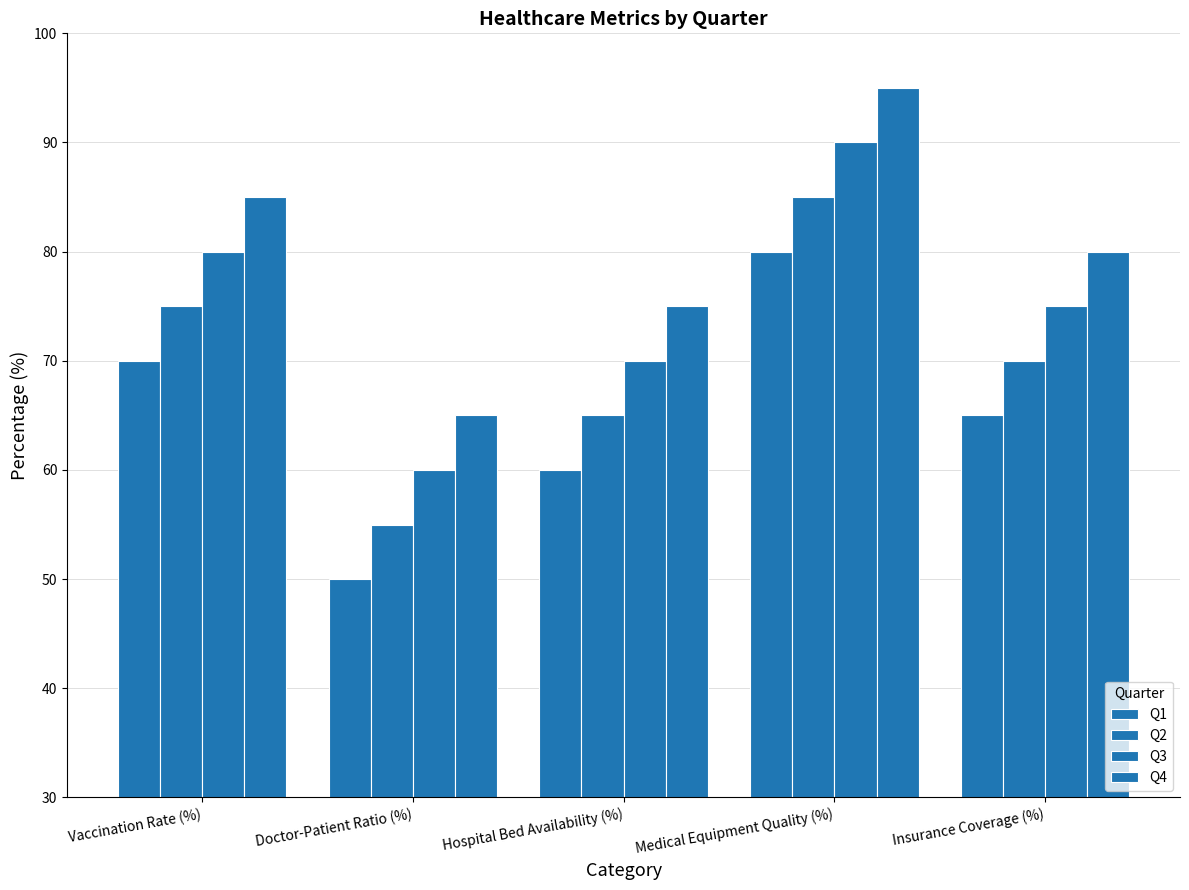

Is it true that Q2 equals 85 at Doctor-Patient Ratio (%)?

False